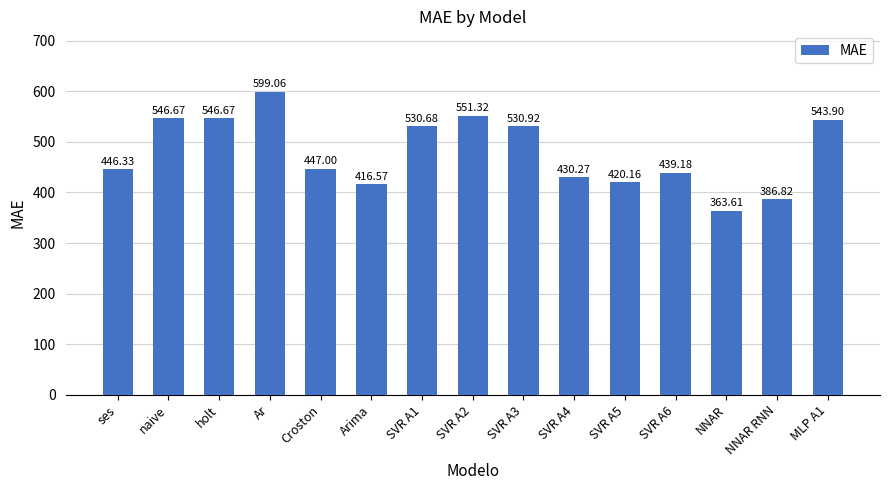

Which has a higher value, SVR A1 or SVR A2?

SVR A2